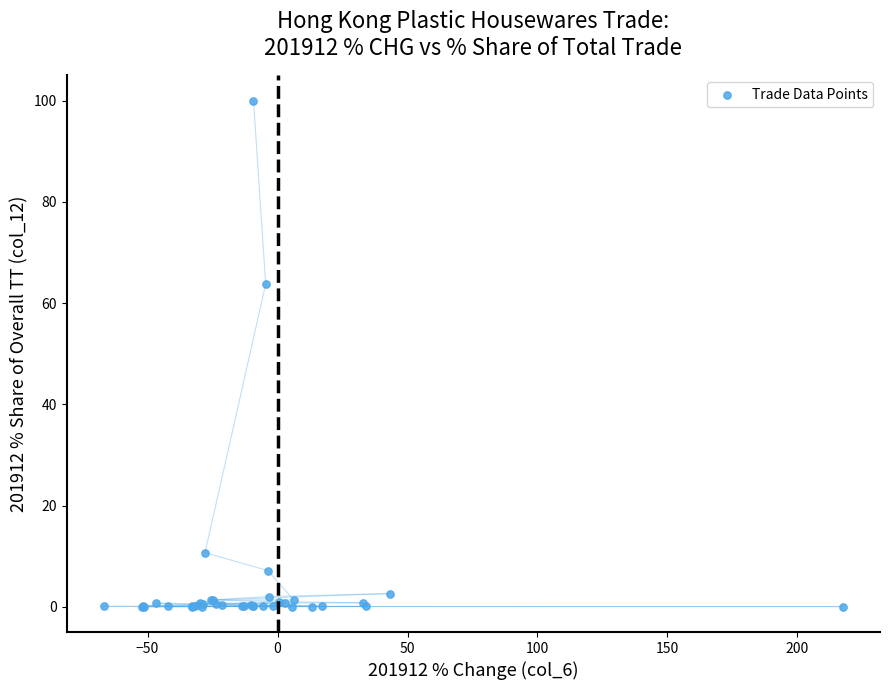

What Y value in the scatter plot is closest to 50?

63.8